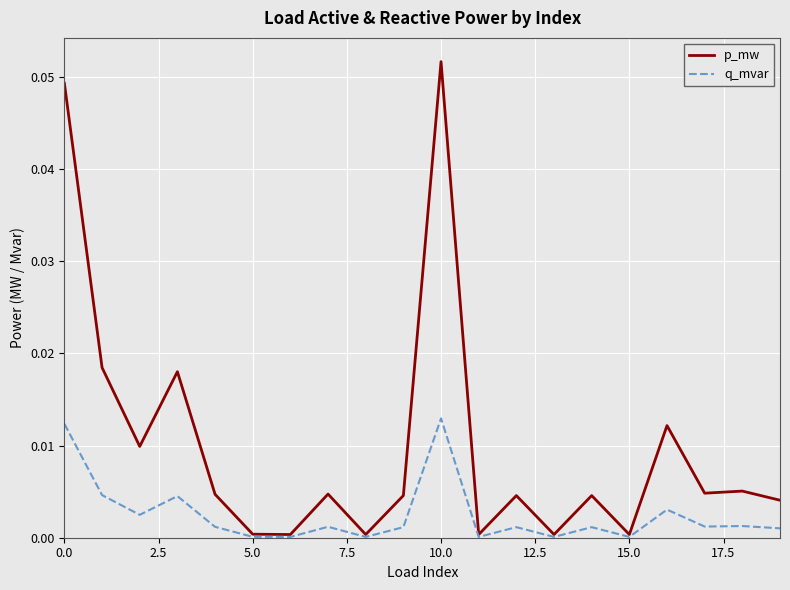

Which series has the widest spread of values?

p_mw